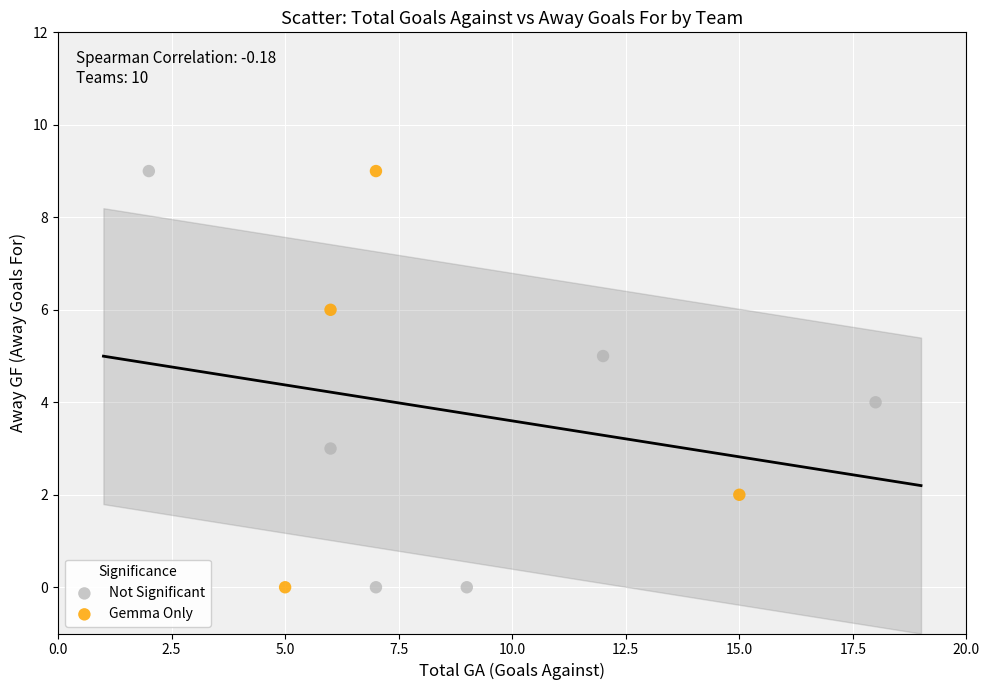

What are all the series names shown in the legend?

Not Significant, Gemma Only